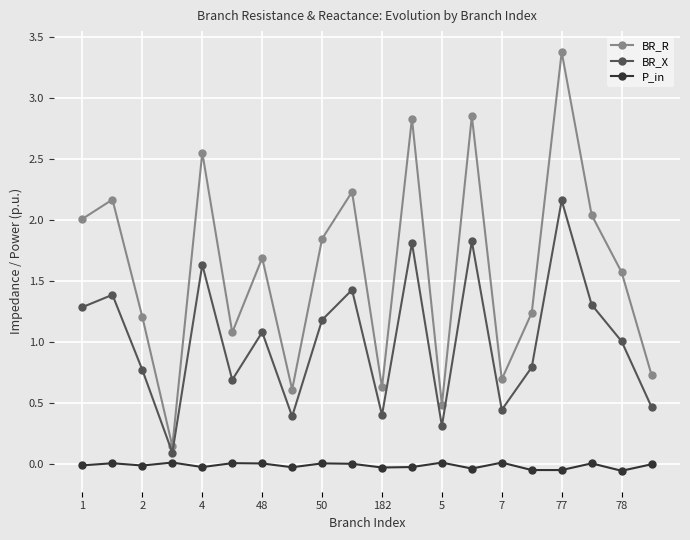

At how many categories does at least one series exceed 0?

20